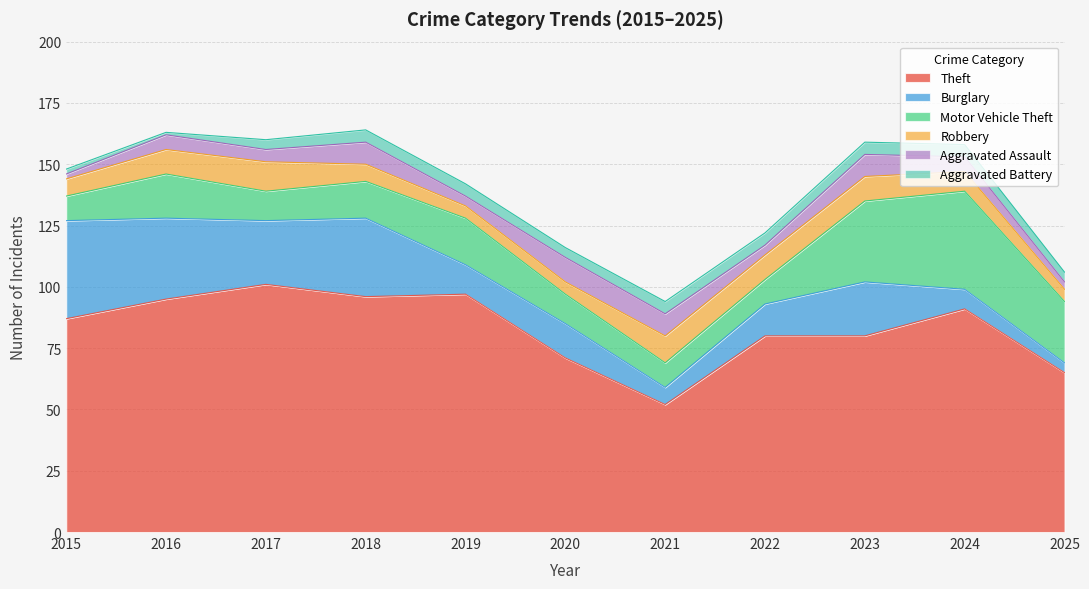

True or false: Theft and Aggravated Assault intersect in this chart.

False